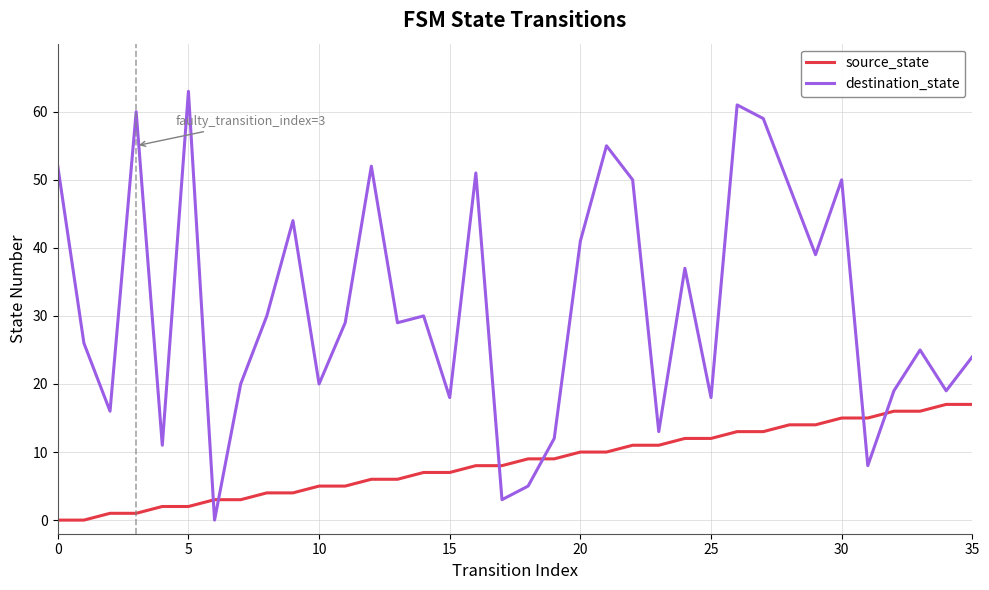

What is the difference between the maximum and minimum values in the destination_state series?

63